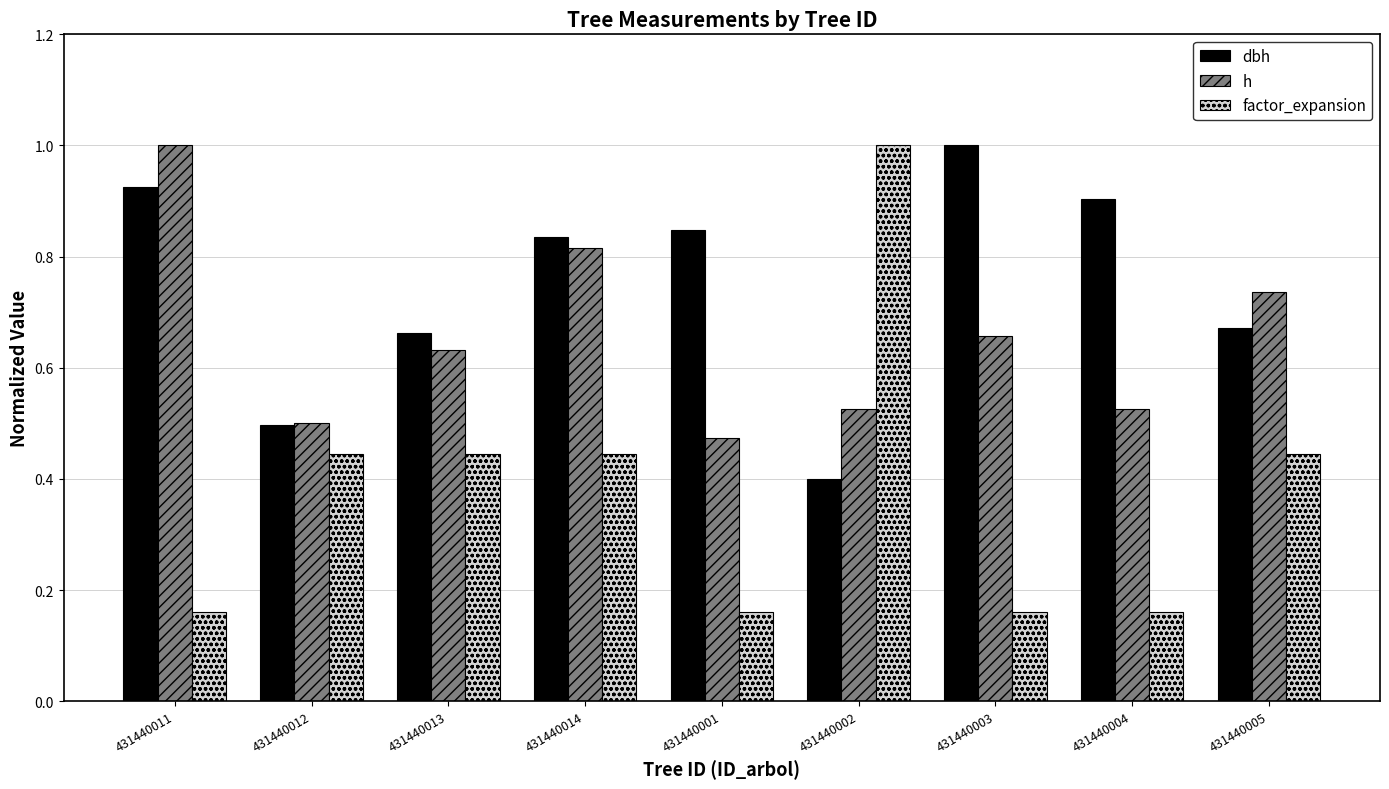

What is the difference between the highest and lowest values at 431440005?

0.3